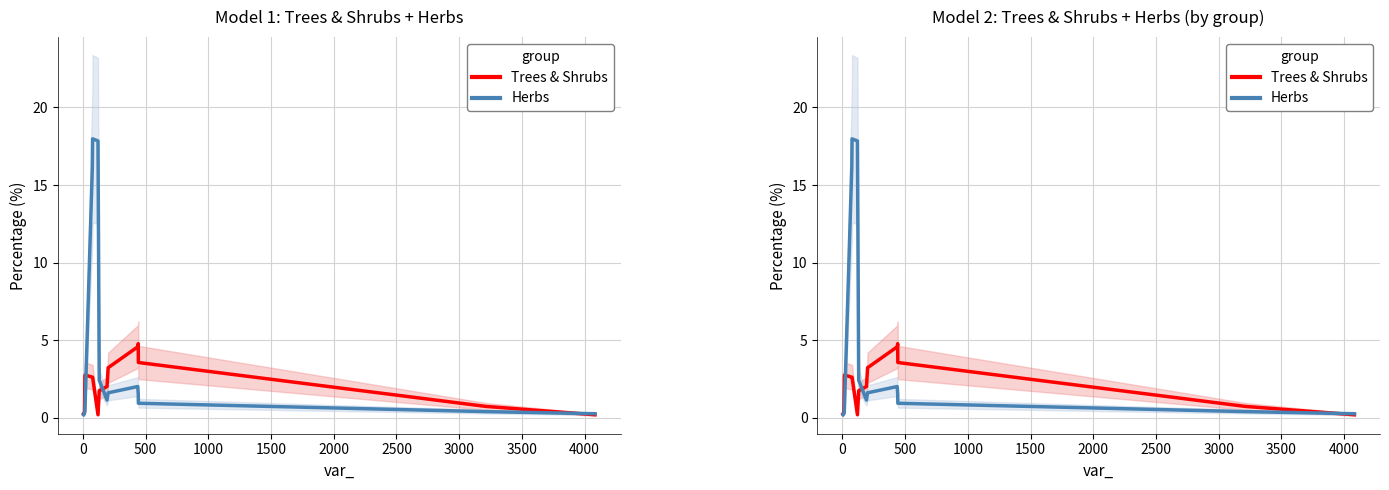

The value of Herbs at 2500 is 3.8. True or false?

False